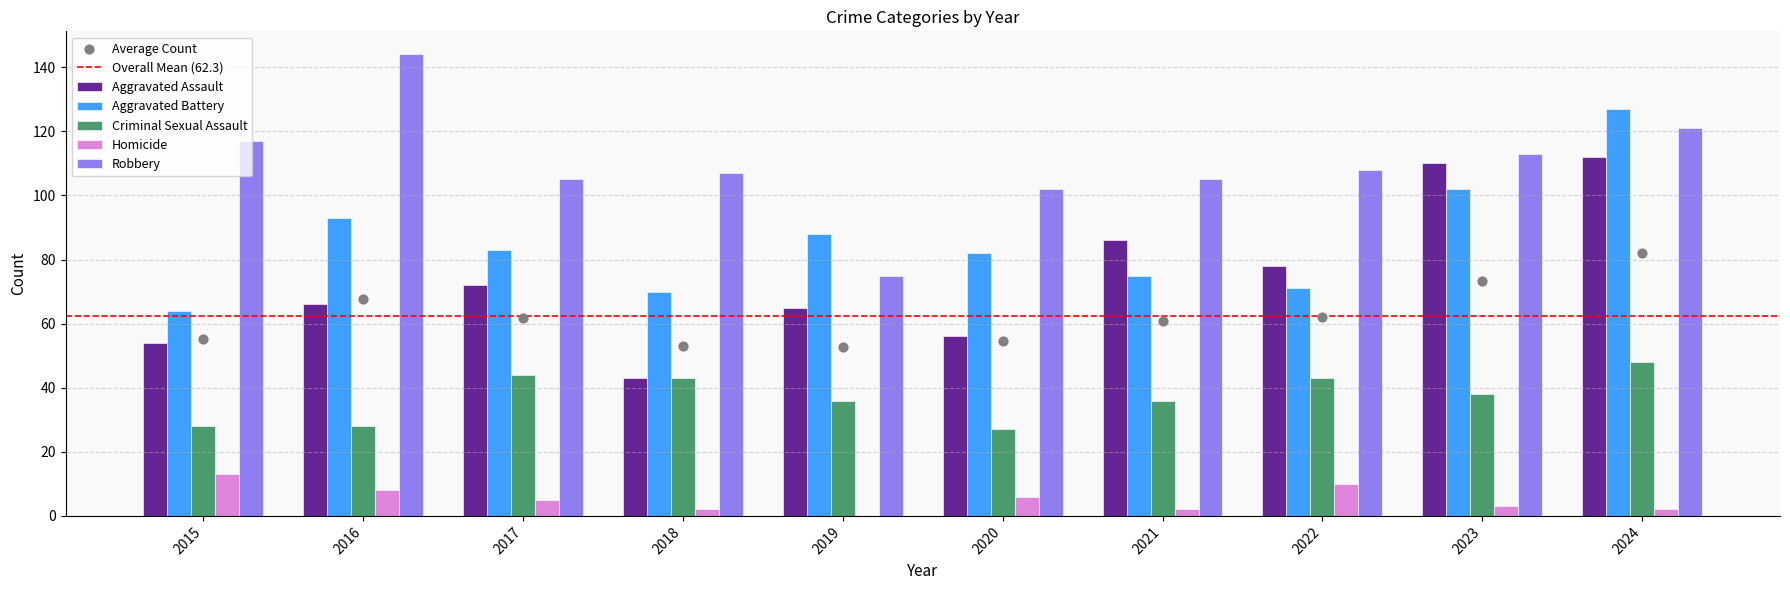

Which series has the largest Y range (max minus min)?

Aggravated Assault